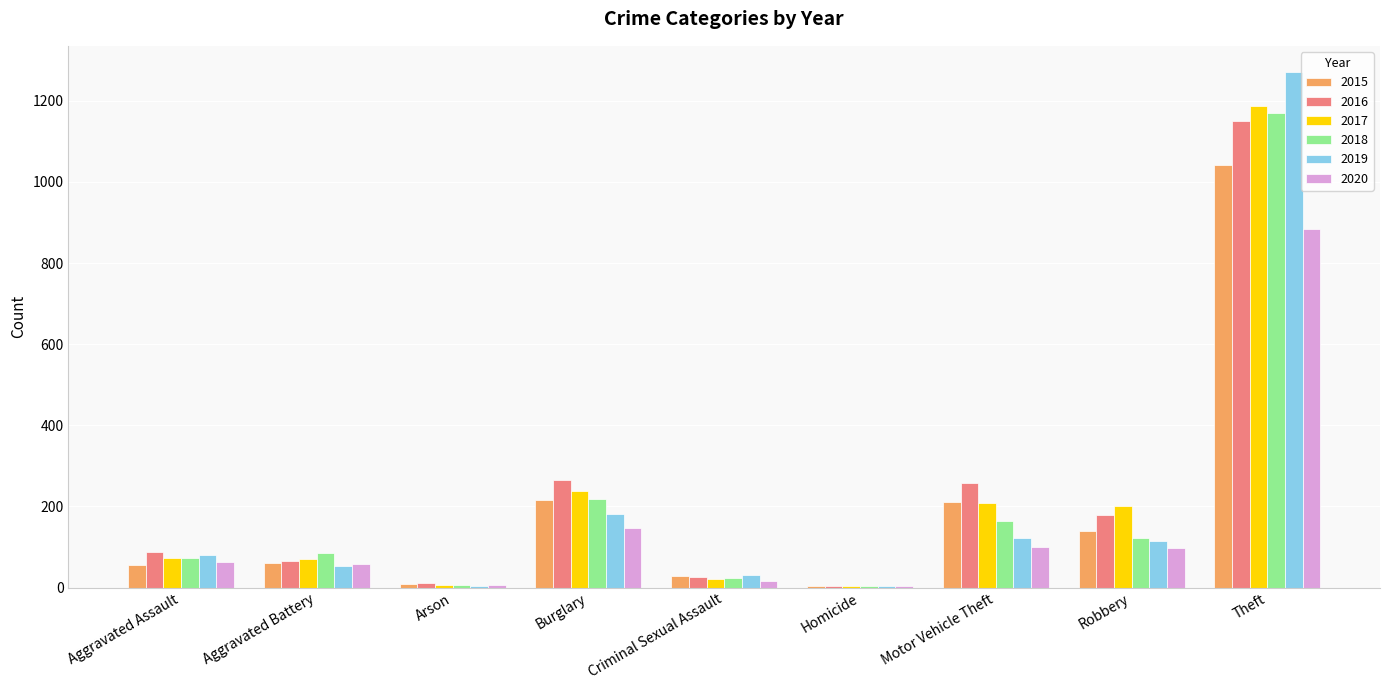

Is the value of 2017 at Burglary greater than the value of 2016 at Homicide?

Yes